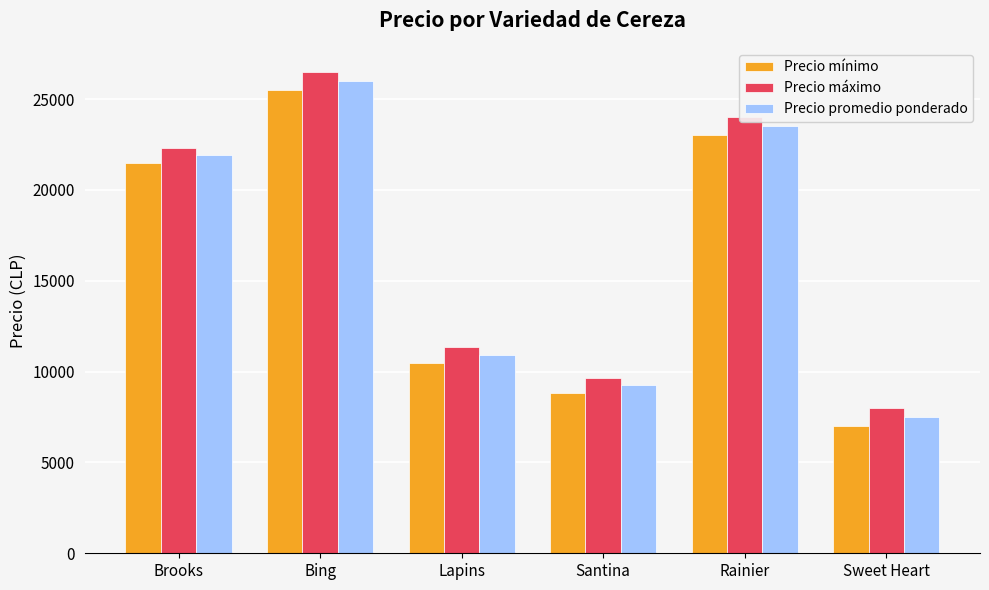

Does the chart contain any negative values?

No